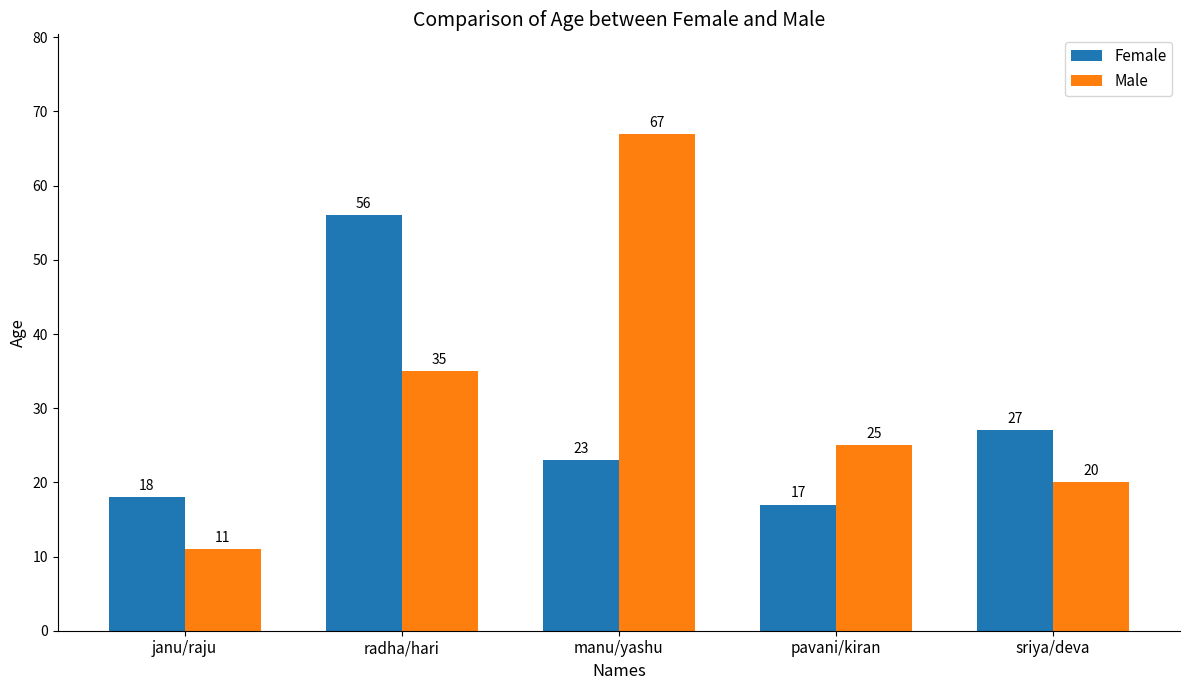

What is the maximum value for Female?

56